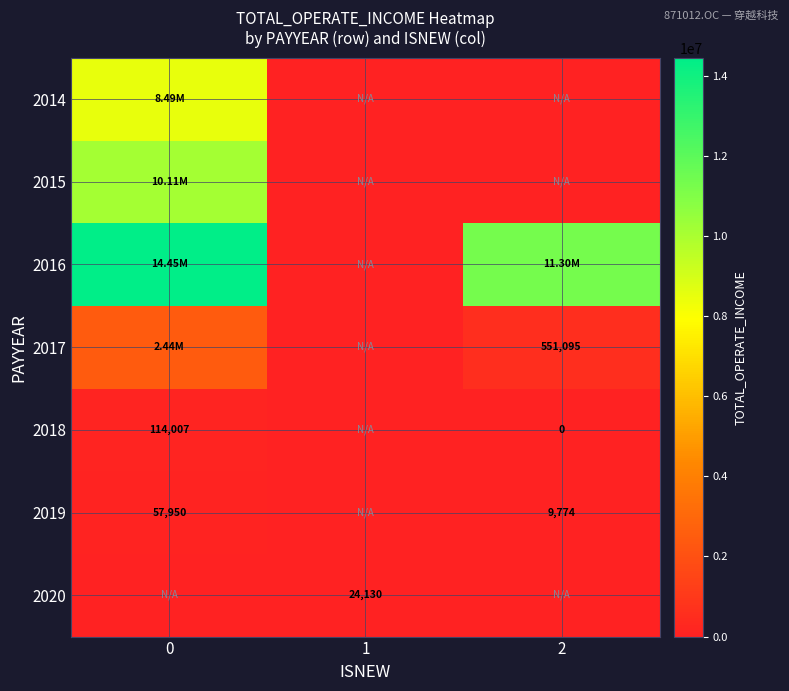

Is the value of 2019 at 2 greater than the value of 2017 at 2?

No